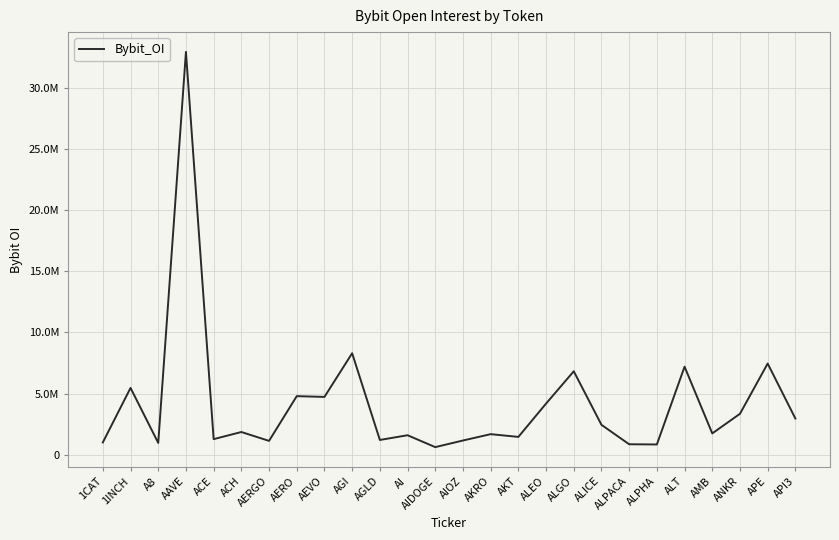

At which label is the value closest to 16786663?

AGI